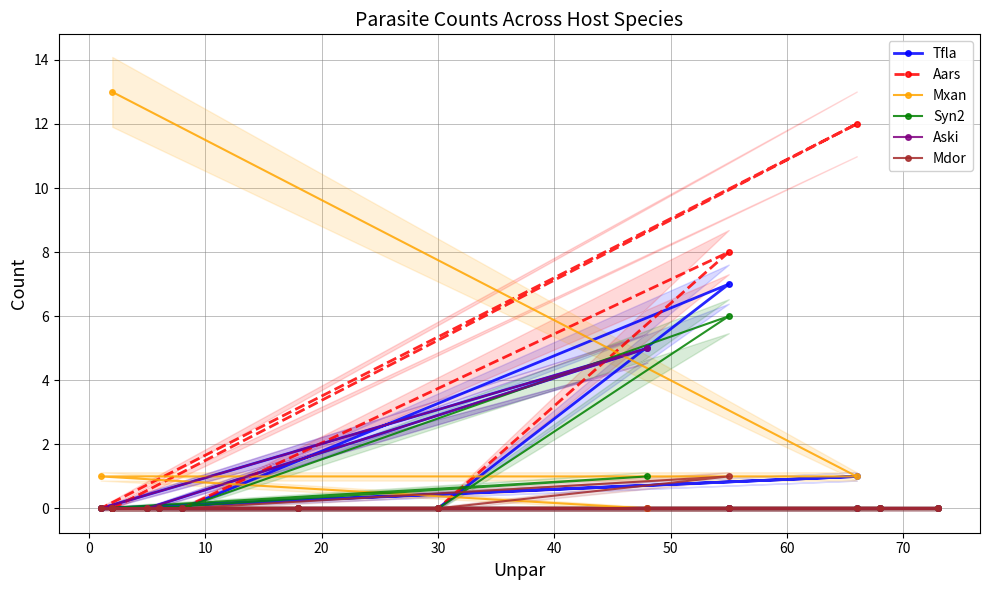

What are all the series names shown in the legend?

Tfla, Aars, Mxan, Syn2, Aski, Mdor